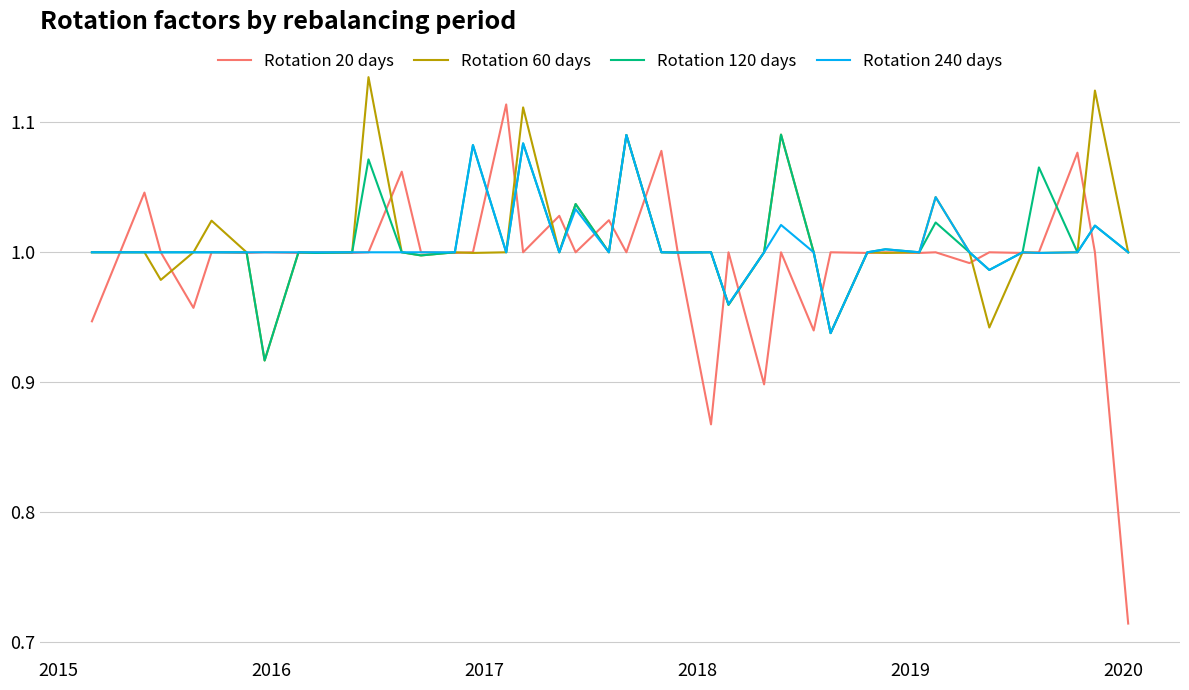

Which series has the widest spread of values?

Rotation 20 days